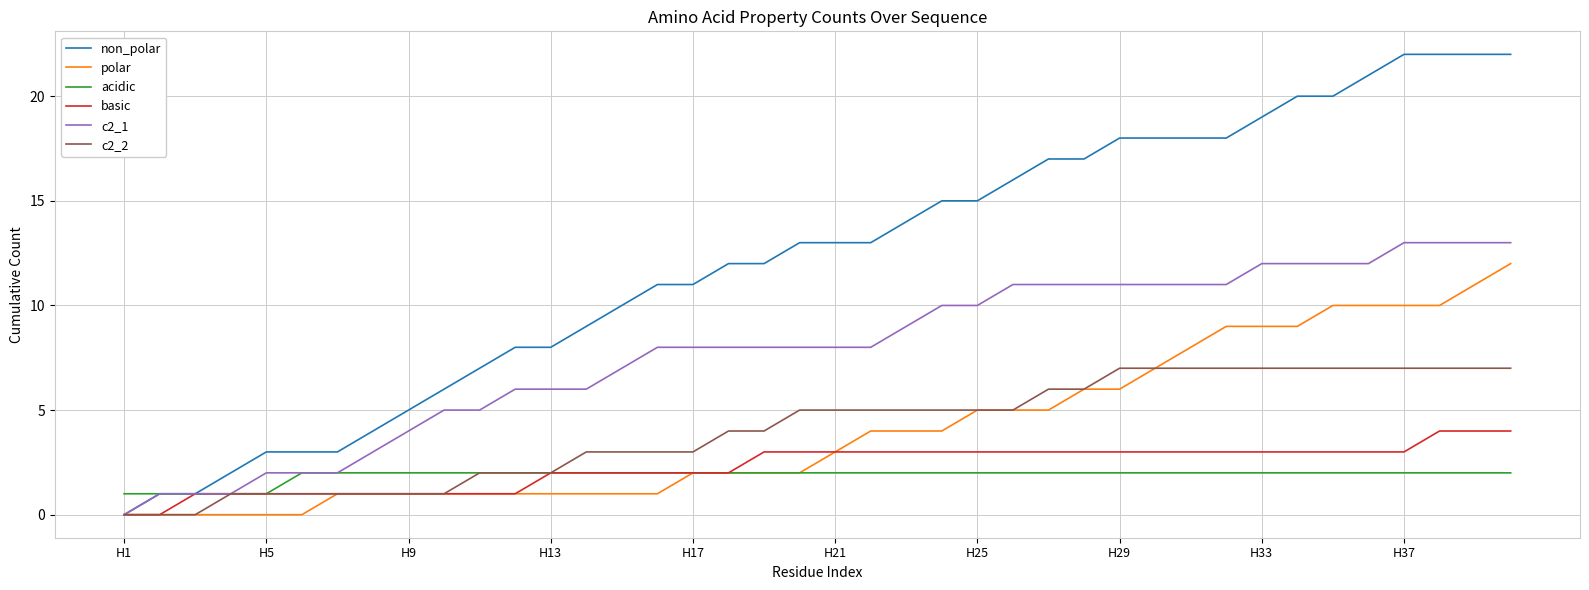

Which series has the largest range (max minus min)?

non_polar